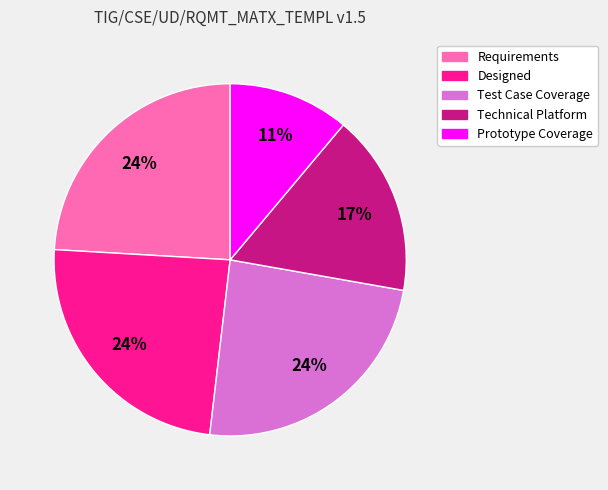

To the nearest percent, what is the difference between the largest and smallest slice percentages?

13%